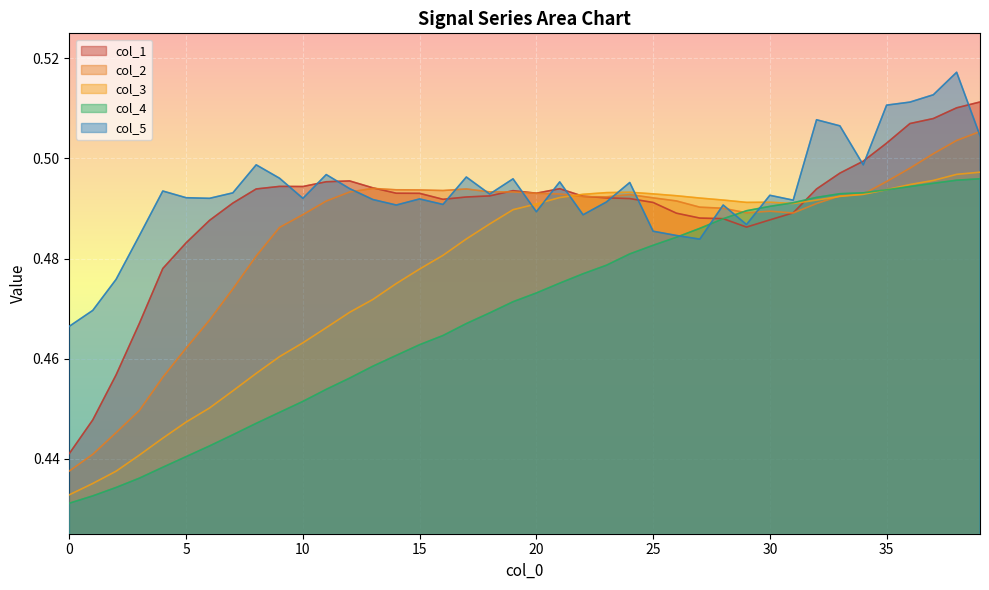

How many col_3 values are between 0 and 1?

40